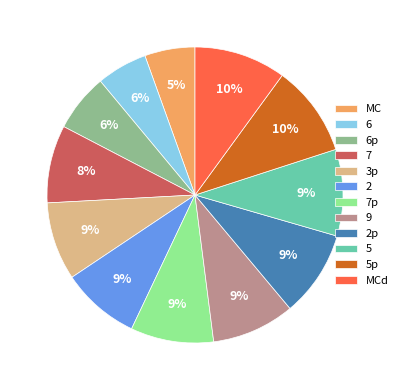

To the nearest percent, what is the average slice percentage?

8%